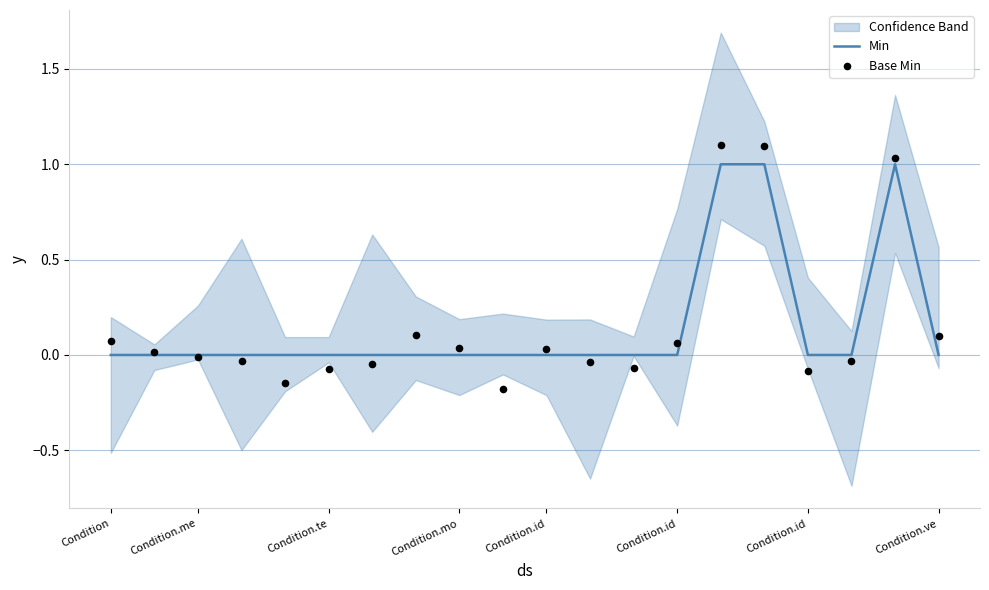

At which category is the sum across all series the highest?

14